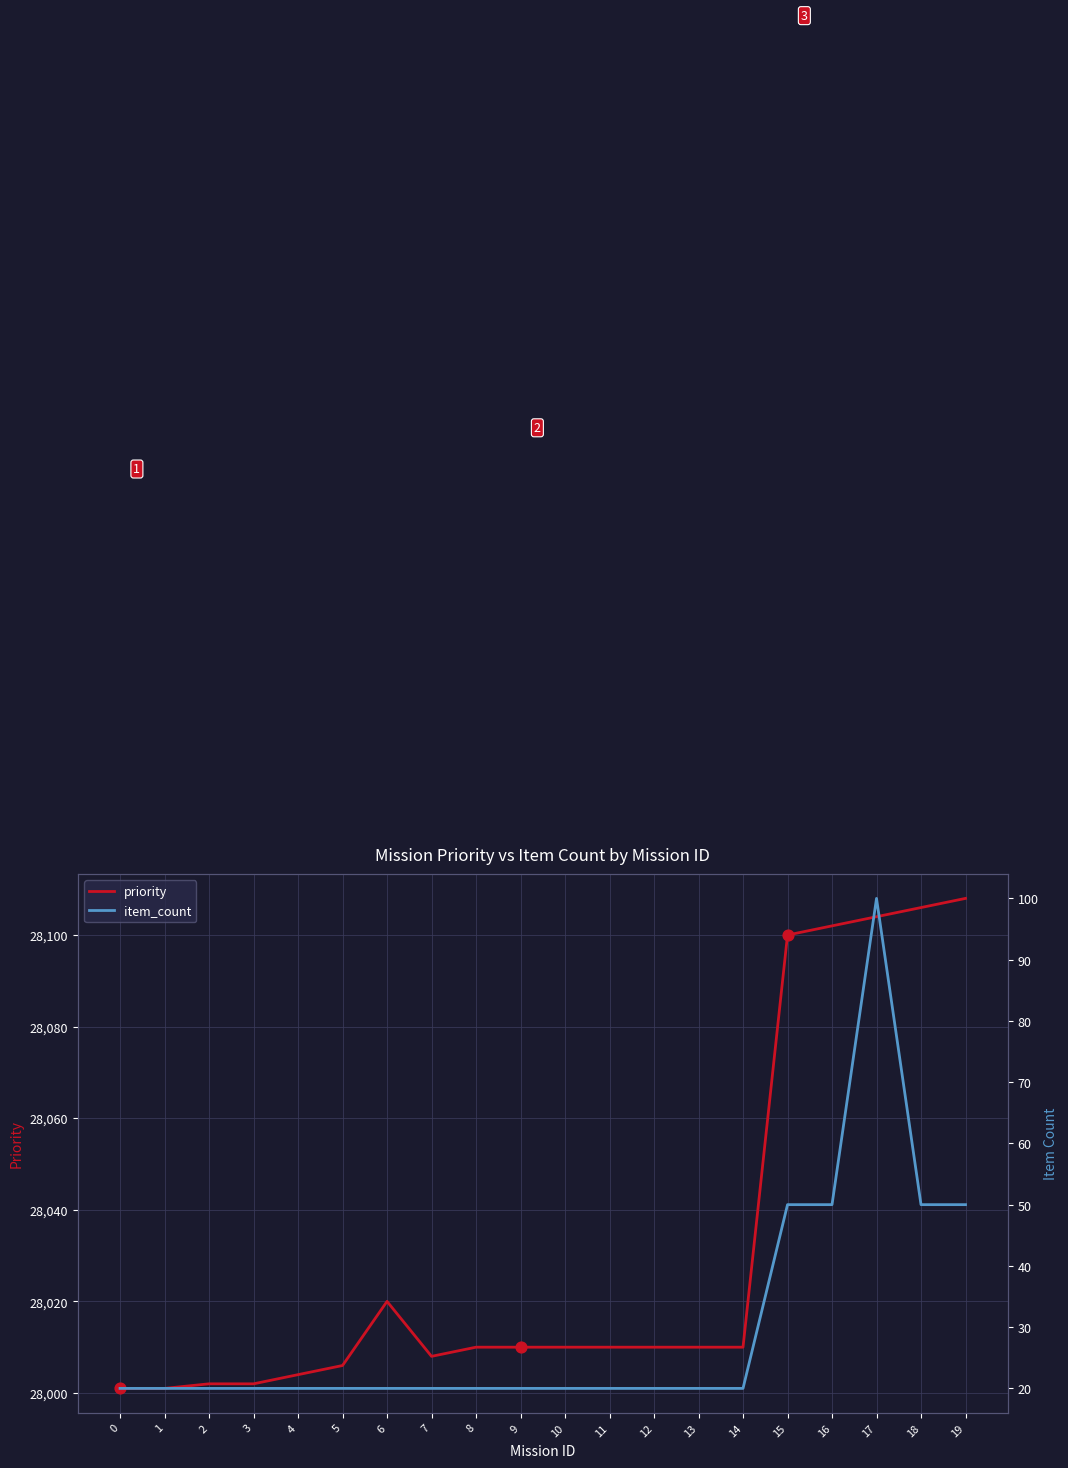

Which series has the largest Y range (max minus min)?

priority